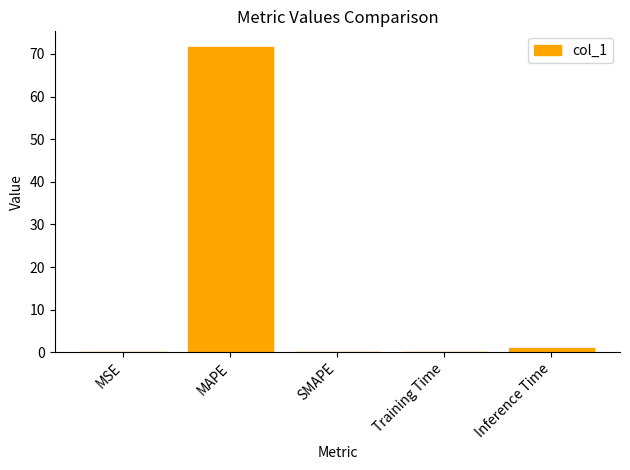

What is the change in value from MSE to Inference Time?

+0.9